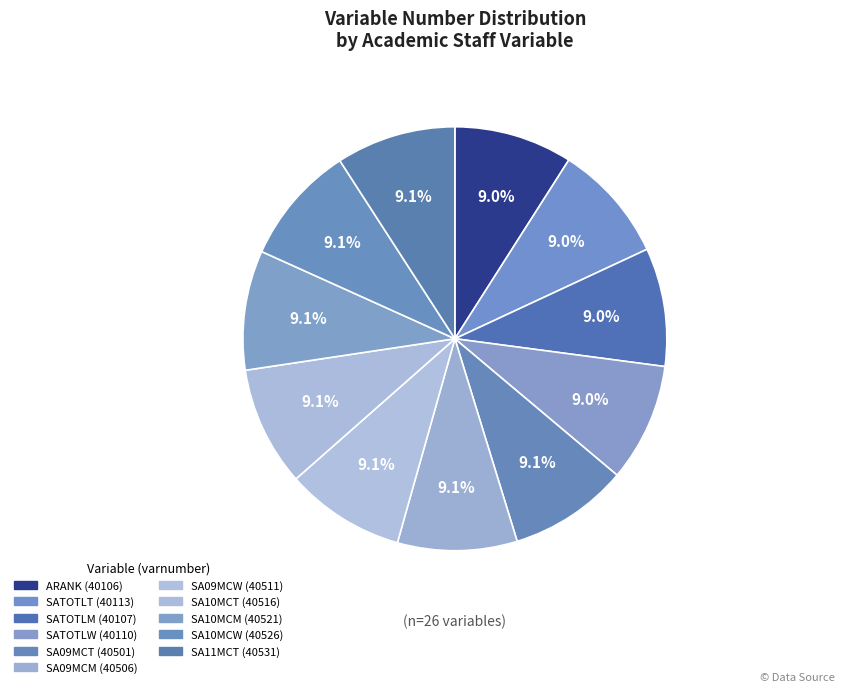

True or false: SATOTLW accounts for 3% of the total.

False